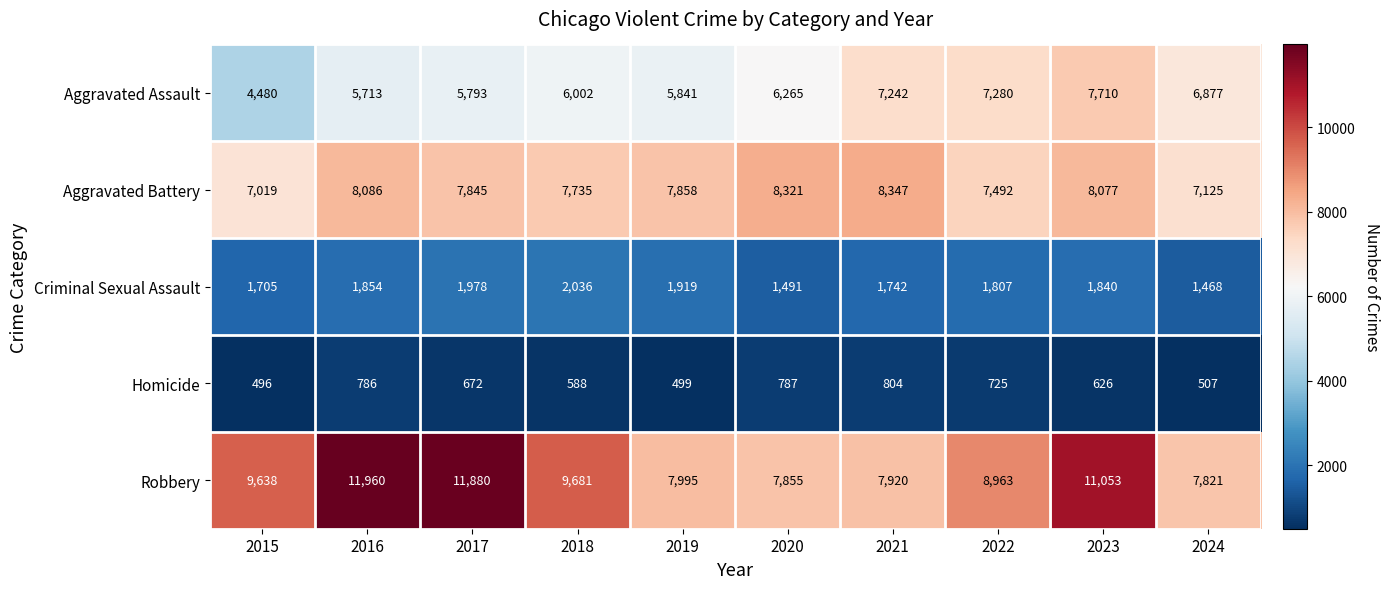

What is the sum of all Aggravated Battery values?

77905